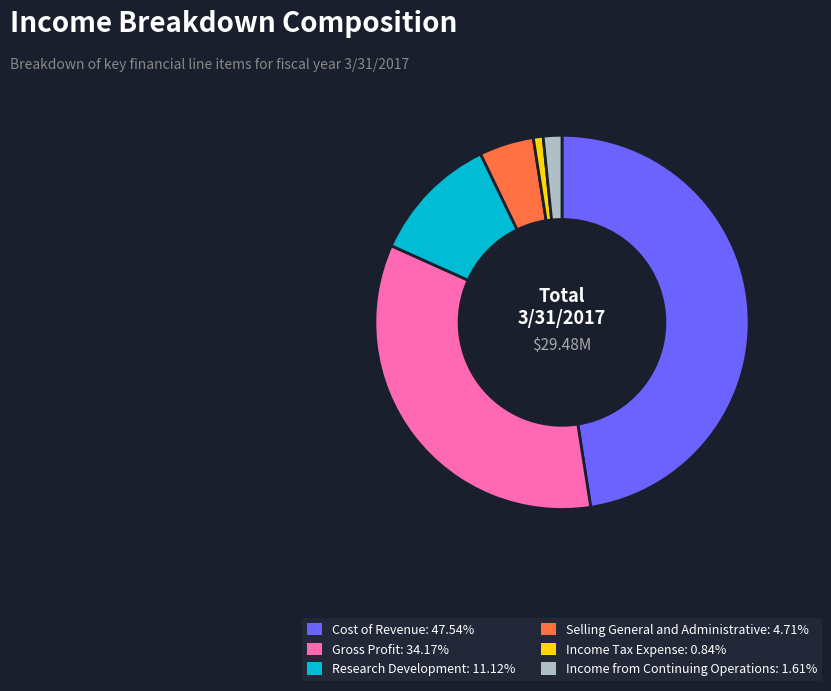

Which category has the smallest portion of the pie?

Income Tax Expense